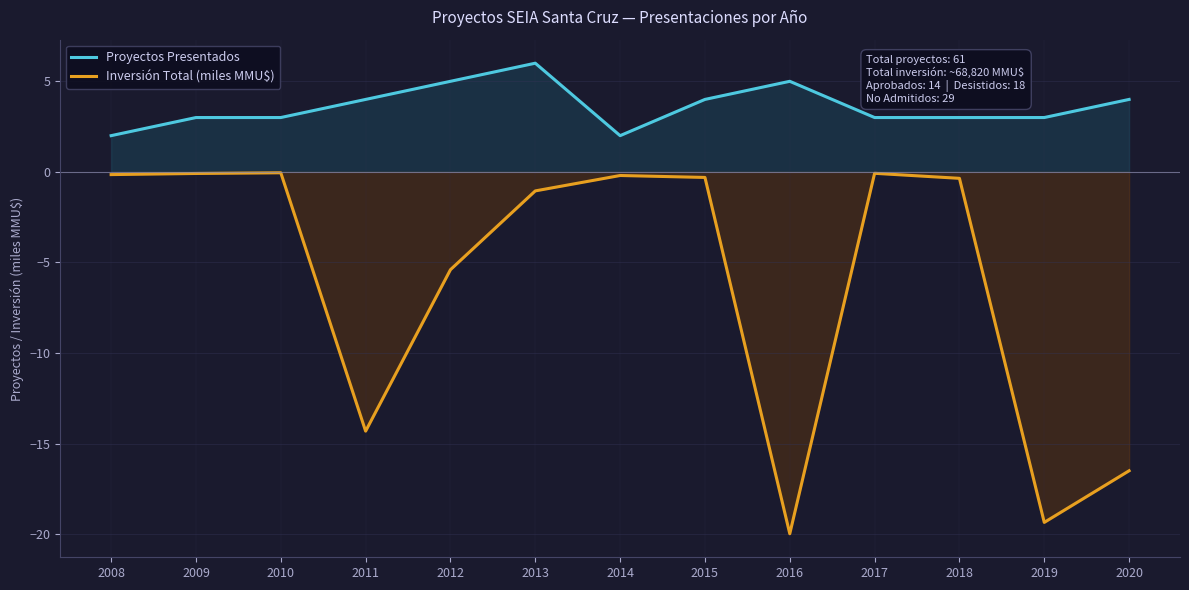

How many lines are shown in the chart?

2